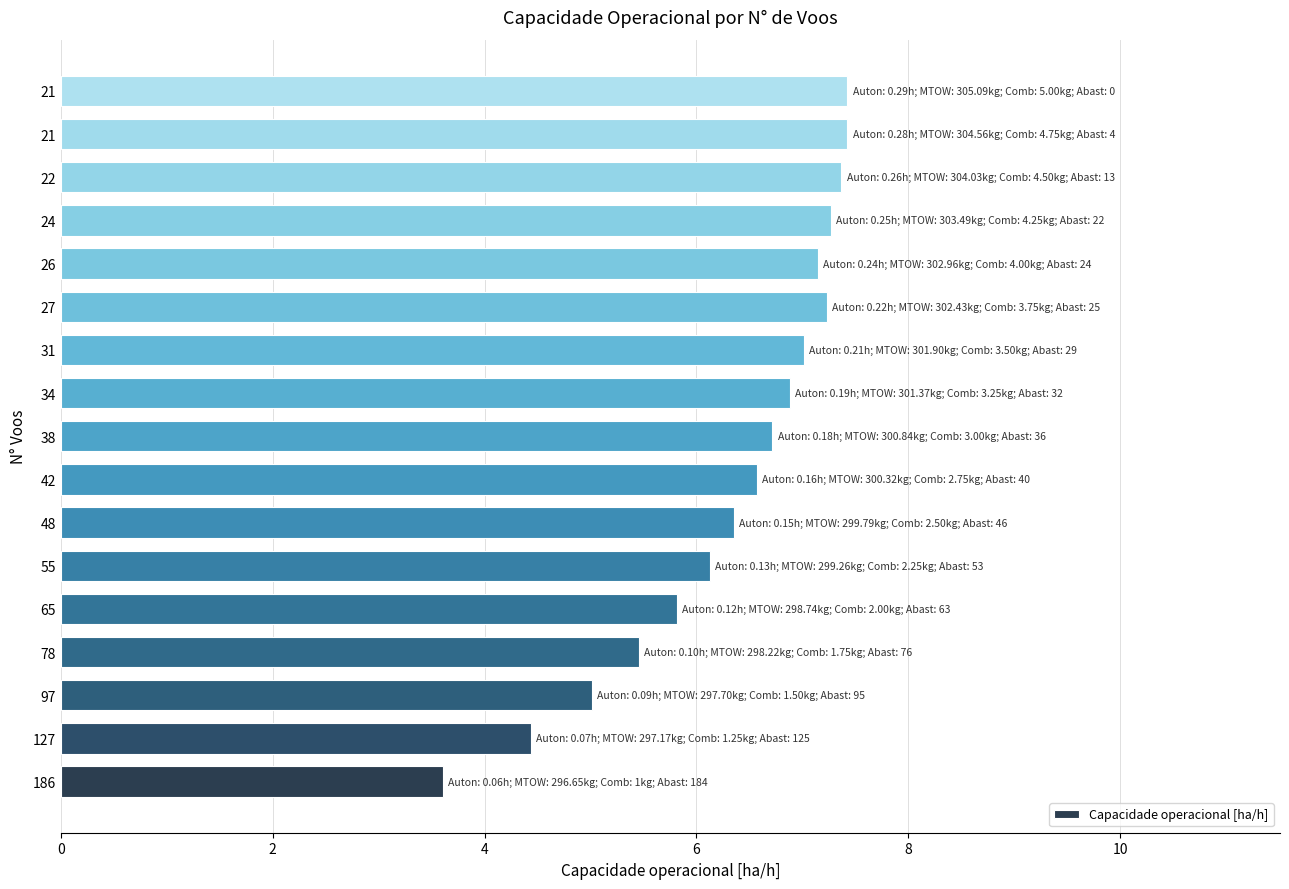

How many data points does each series have?

17